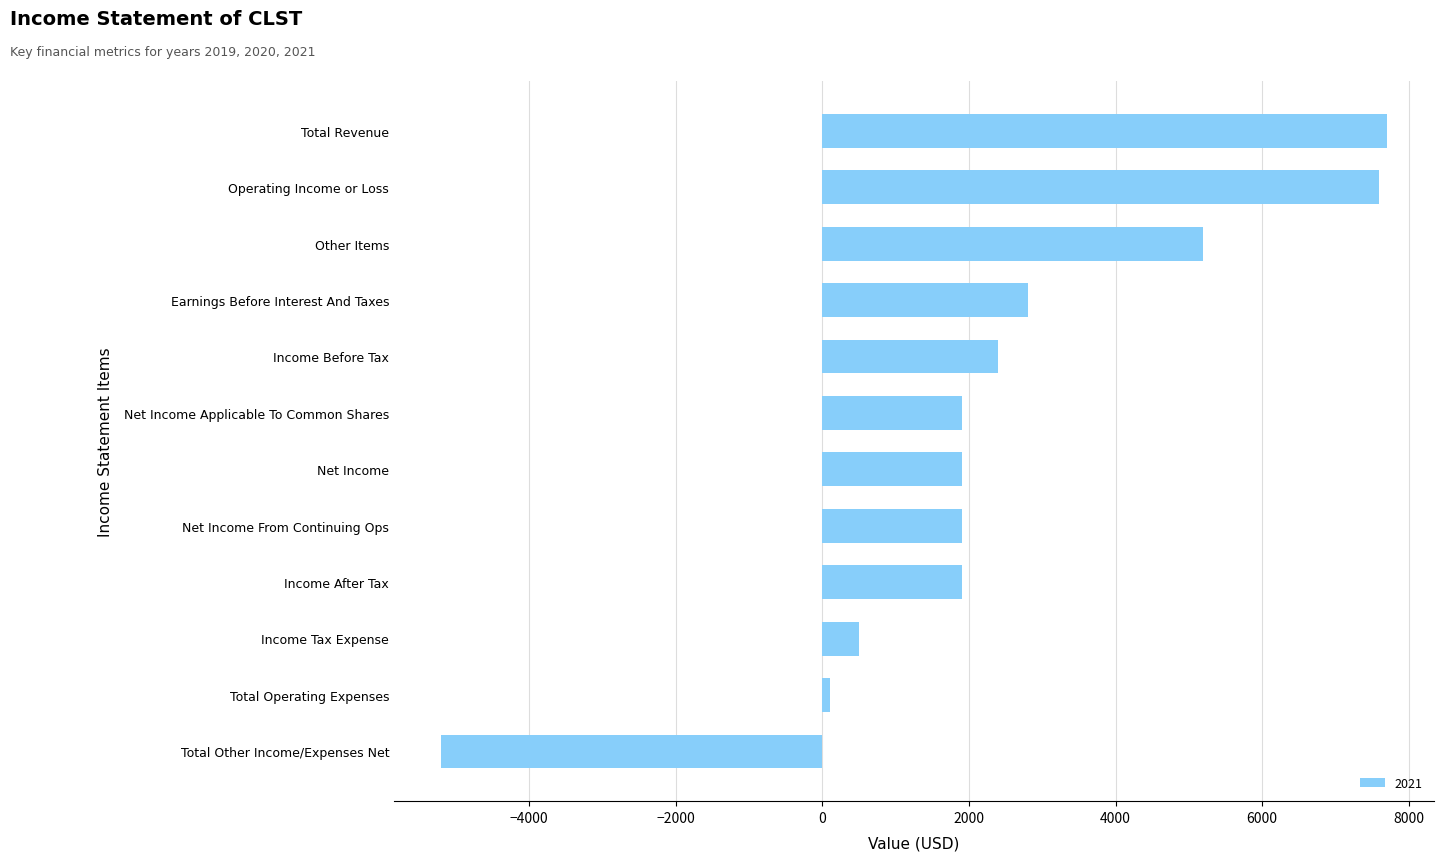

Reading top to bottom, extract all data points from this chart.

7700	7600	5200	2800	2400	1900	1900	1900	1900	500	100	-5200